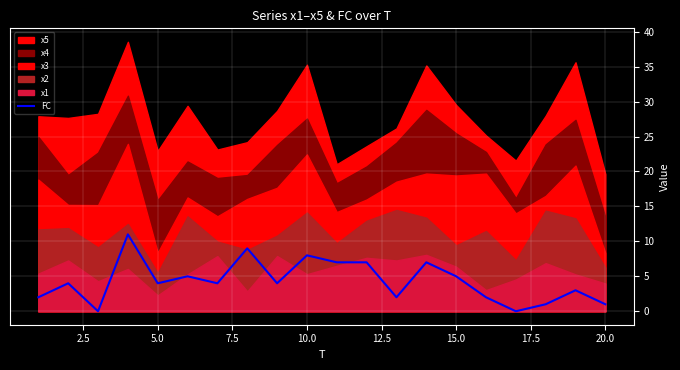

What is the sum of all values?

86